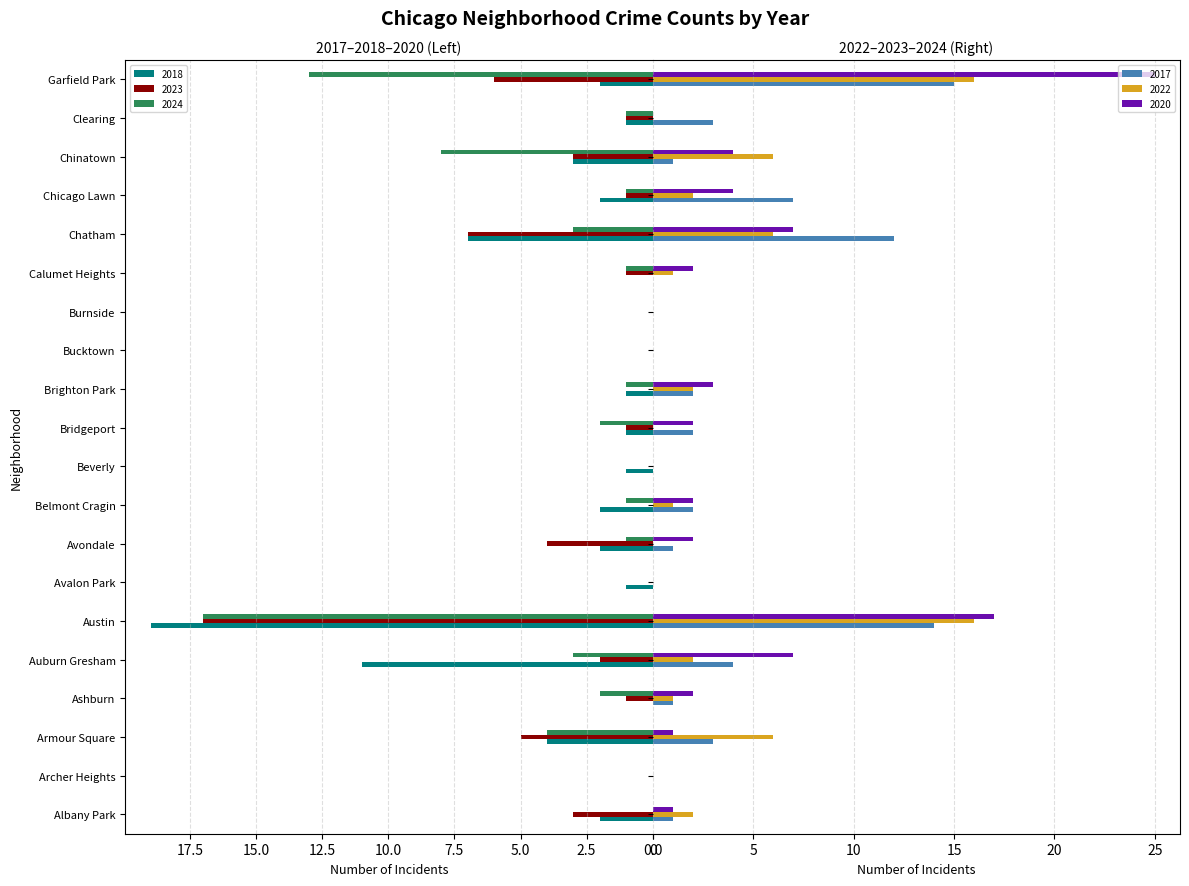

Between Chicago Lawn and Chinatown, which is larger?

Chinatown